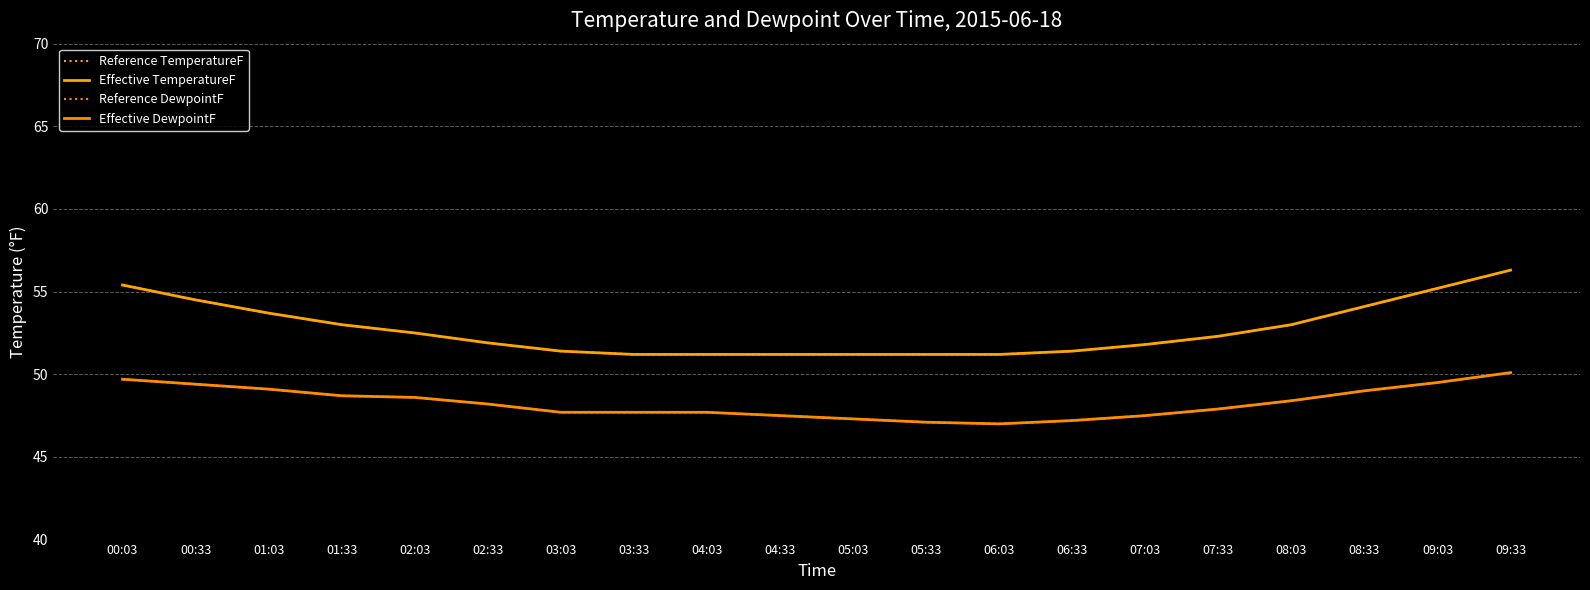

What is the value of the Effective TemperatureF point at the 4th from the left?

53.0